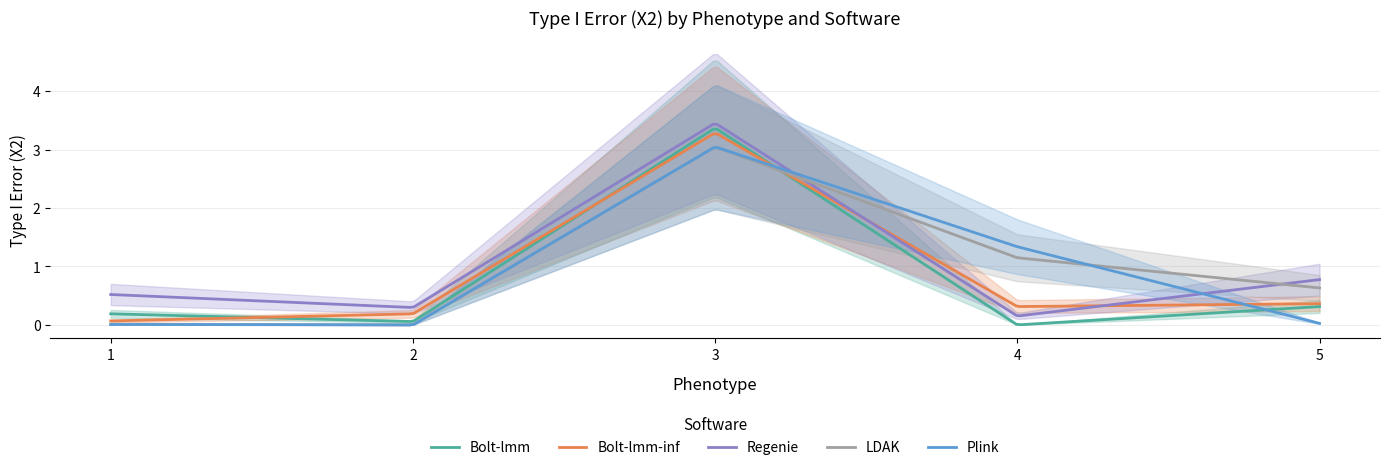

List the labels in order of Bolt-lmm value, largest first.

3, 5, 1, 2, 4